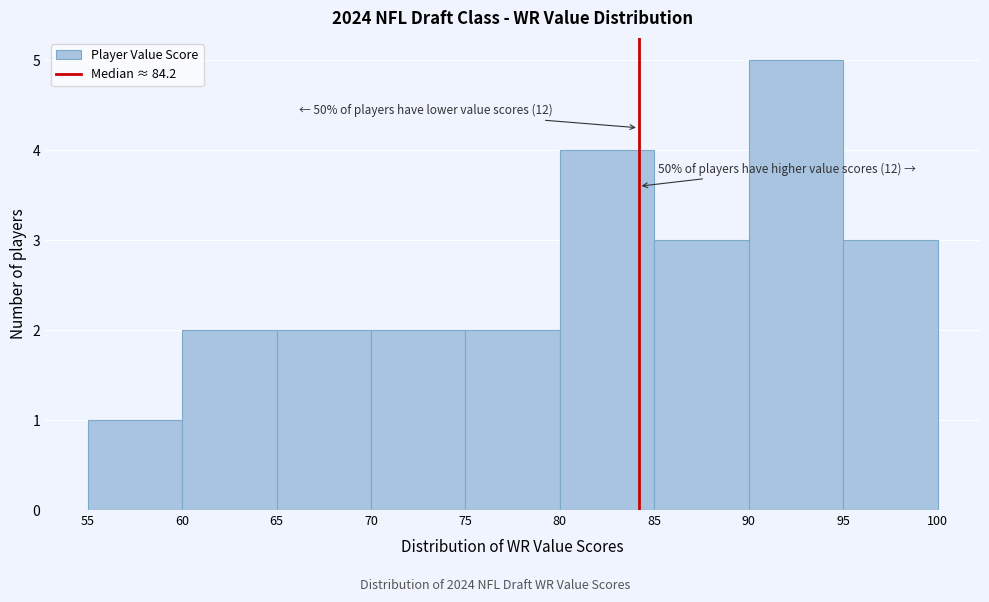

Which range on the x-axis has the tallest bar?

90 to 95